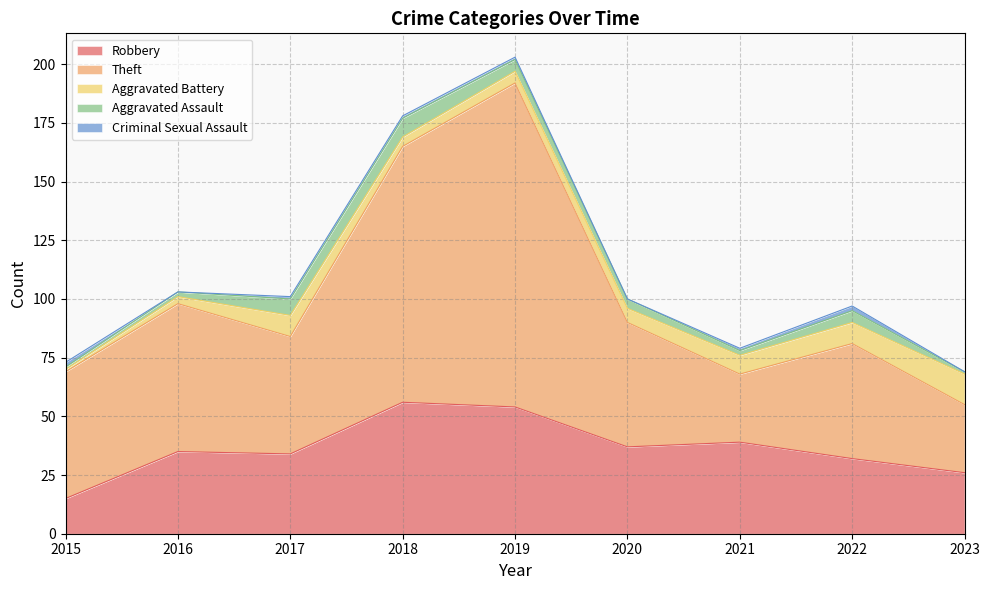

Where is Aggravated Assault nearest to the value 4?

2020